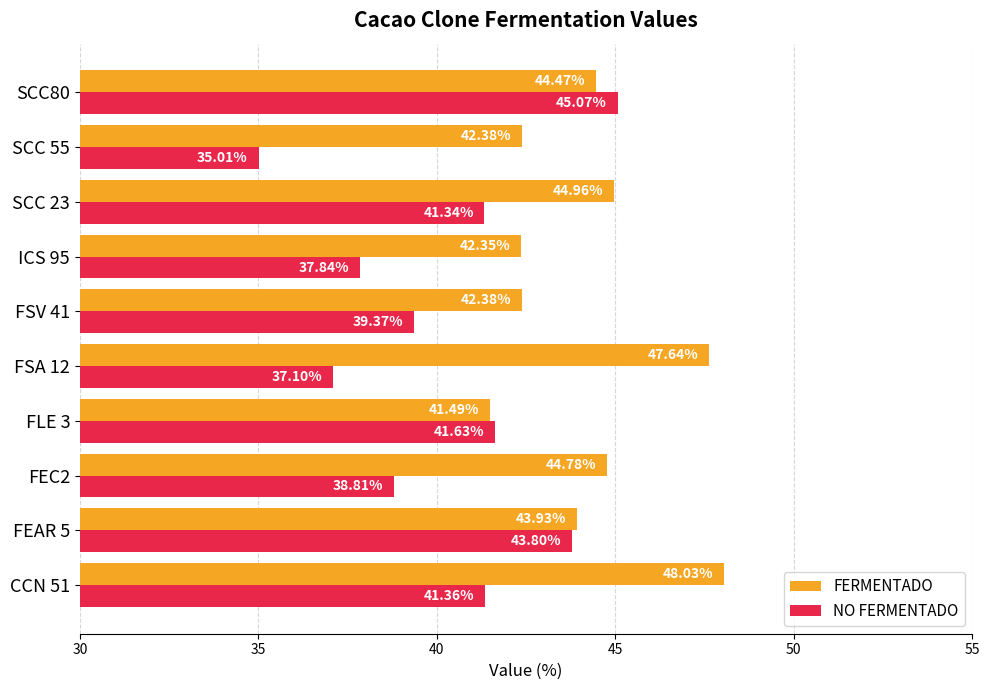

Where is NO FERMENTADO nearest to the value 40?

FSV 41